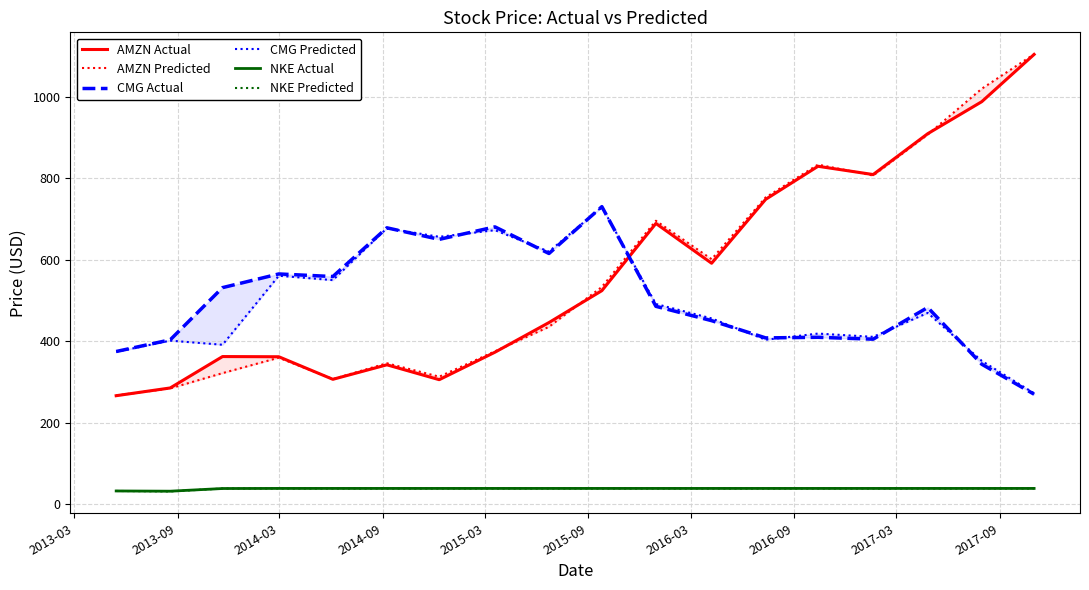

In NKE Predicted, how many points are lower than both neighbors (excluding endpoints)?

1